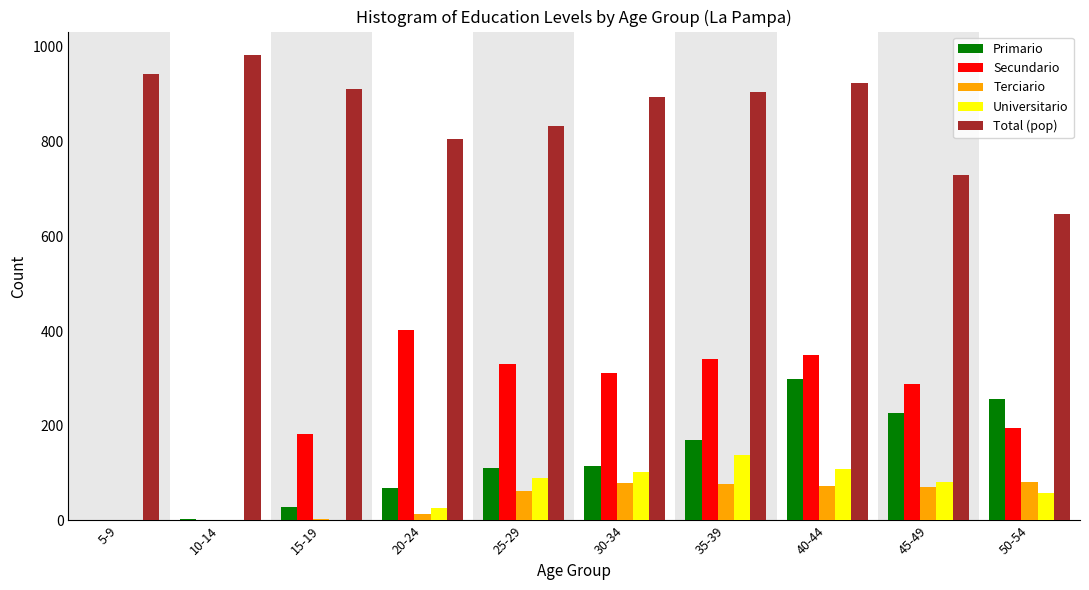

What is the sum of all Total (pop) values?

8573